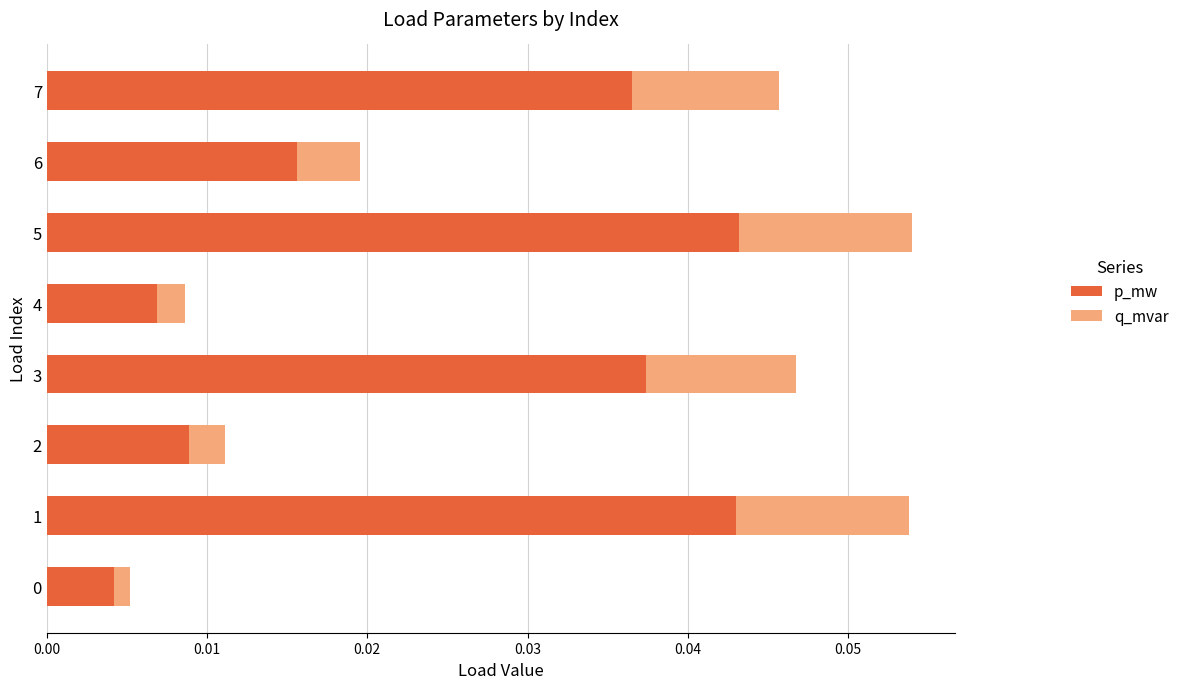

The p_mw series shows 0.1 at 1. True or false?

False